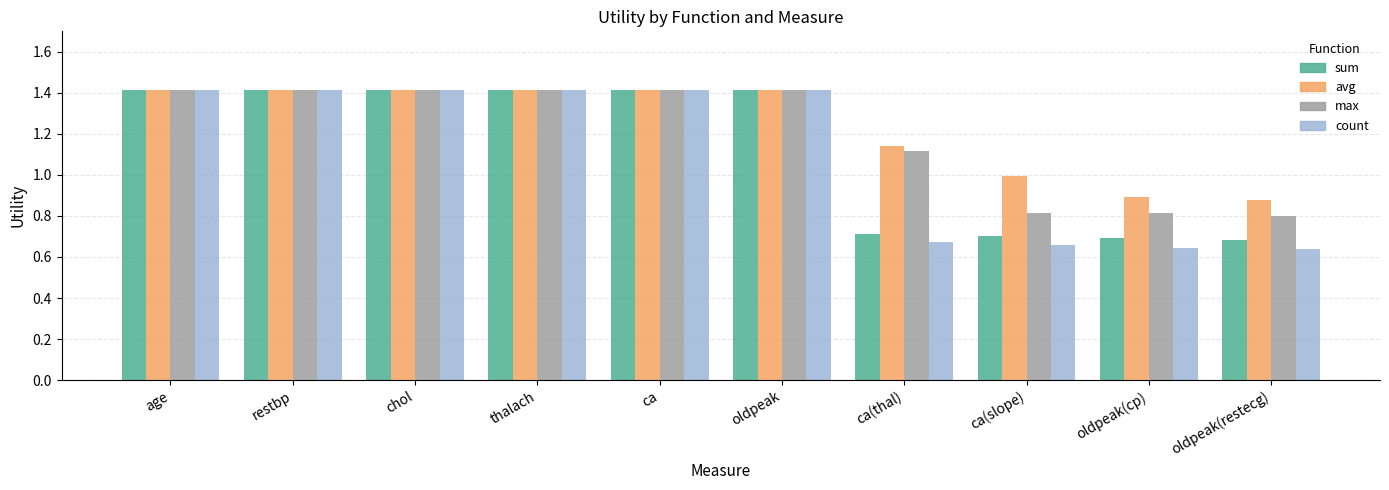

Read the avg value at oldpeak.

1.4